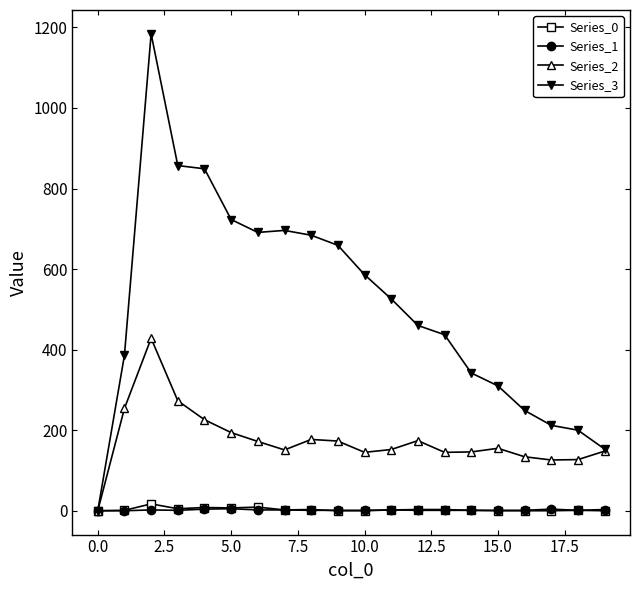

How many data points in Series_0 are less than 1?

7